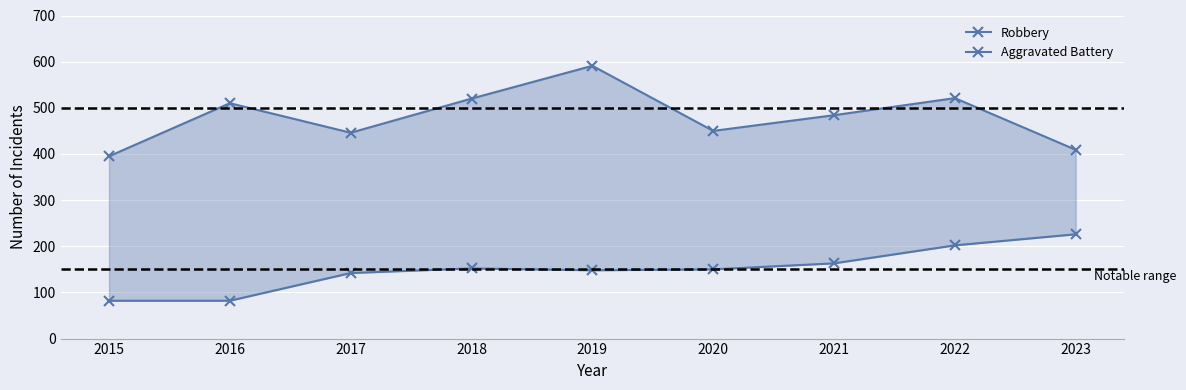

Reading right to left, transcribe all the data shown in this chart.

Robbery: 409	521	484	450	591	520	446	510	395
Aggravated Battery: 226	202	163	150	148	152	142	82	82